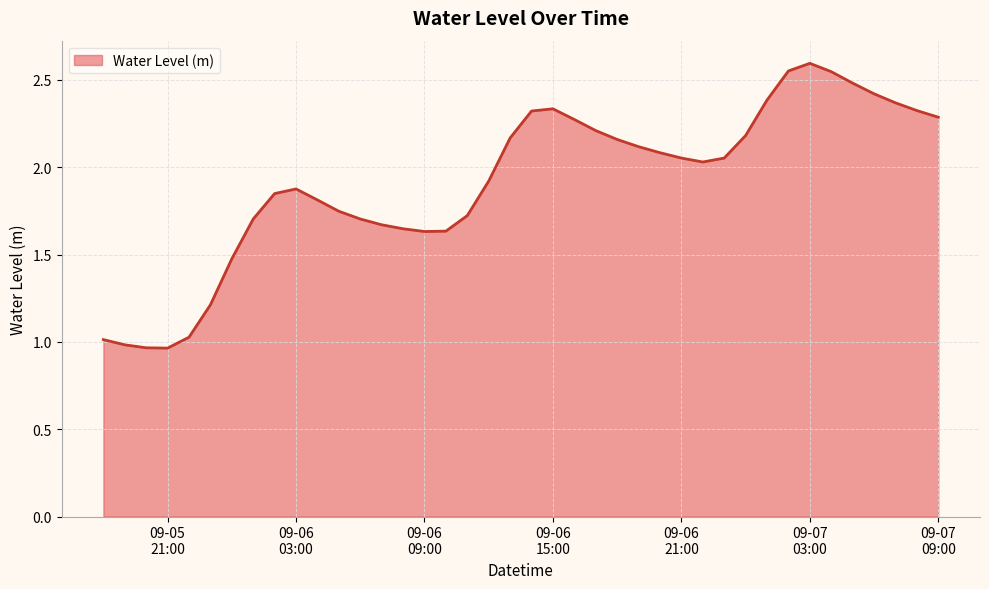

How many lines are shown in the chart?

1